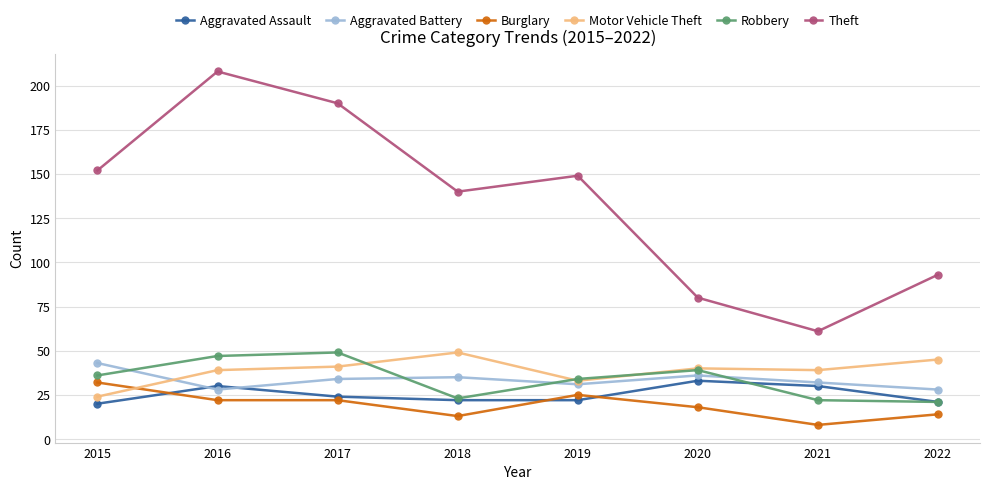

Reading right to left, extract all data points from this chart.

Aggravated Assault: 21	30	33	22	22	24	30	20
Aggravated Battery: 28	32	36	31	35	34	28	43
Burglary: 14	8	18	25	13	22	22	32
Motor Vehicle Theft: 45	39	40	33	49	41	39	24
Robbery: 21	22	39	34	23	49	47	36
Theft: 93	61	80	149	140	190	208	152